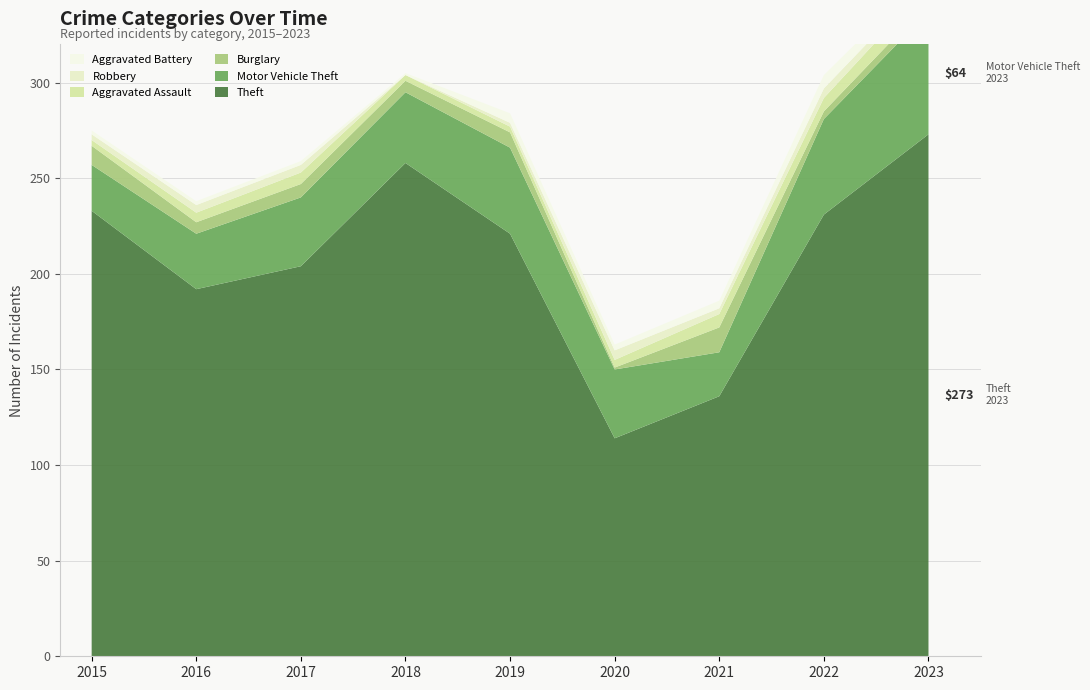

Reading left to right, what are all the values shown in this chart?

Theft: 2015=233	2016=192	2017=204	2018=258	2019=221	2020=114	2021=136	2022=231	2023=273
Motor Vehicle Theft: 2015=24	2016=29	2017=36	2018=37	2019=45	2020=36	2021=23	2022=50	2023=64
Burglary: 2015=10	2016=6	2017=7	2018=6	2019=8	2020=1	2021=13	2022=4	2023=5
Aggravated Assault: 2015=3	2016=5	2017=6	2018=3	2019=3	2020=4	2021=7	2022=7	2023=9
Robbery: 2015=3	2016=4	2017=4	2018=0	2019=2	2020=5	2021=3	2022=5	2023=3
Aggravated Battery: 2015=2	2016=2	2017=2	2018=1	2019=5	2020=3	2021=4	2022=7	2023=4